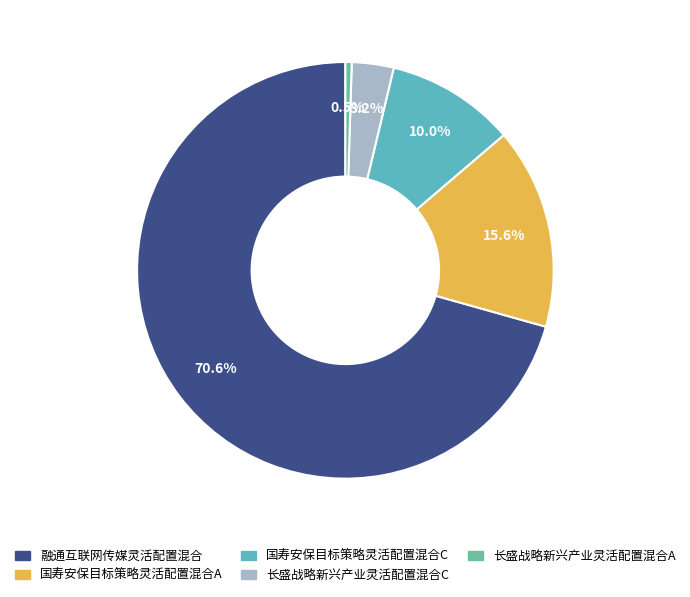

Is it true that 国寿安保目标策略灵活配置混合C is 10% of the pie?

True